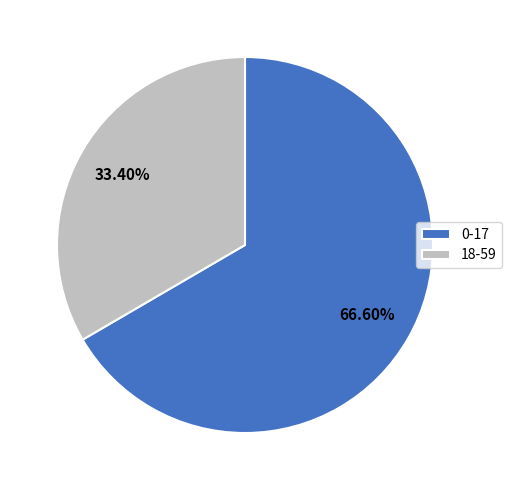

To the nearest percent, what percentage of the pie is 0-17?

67%